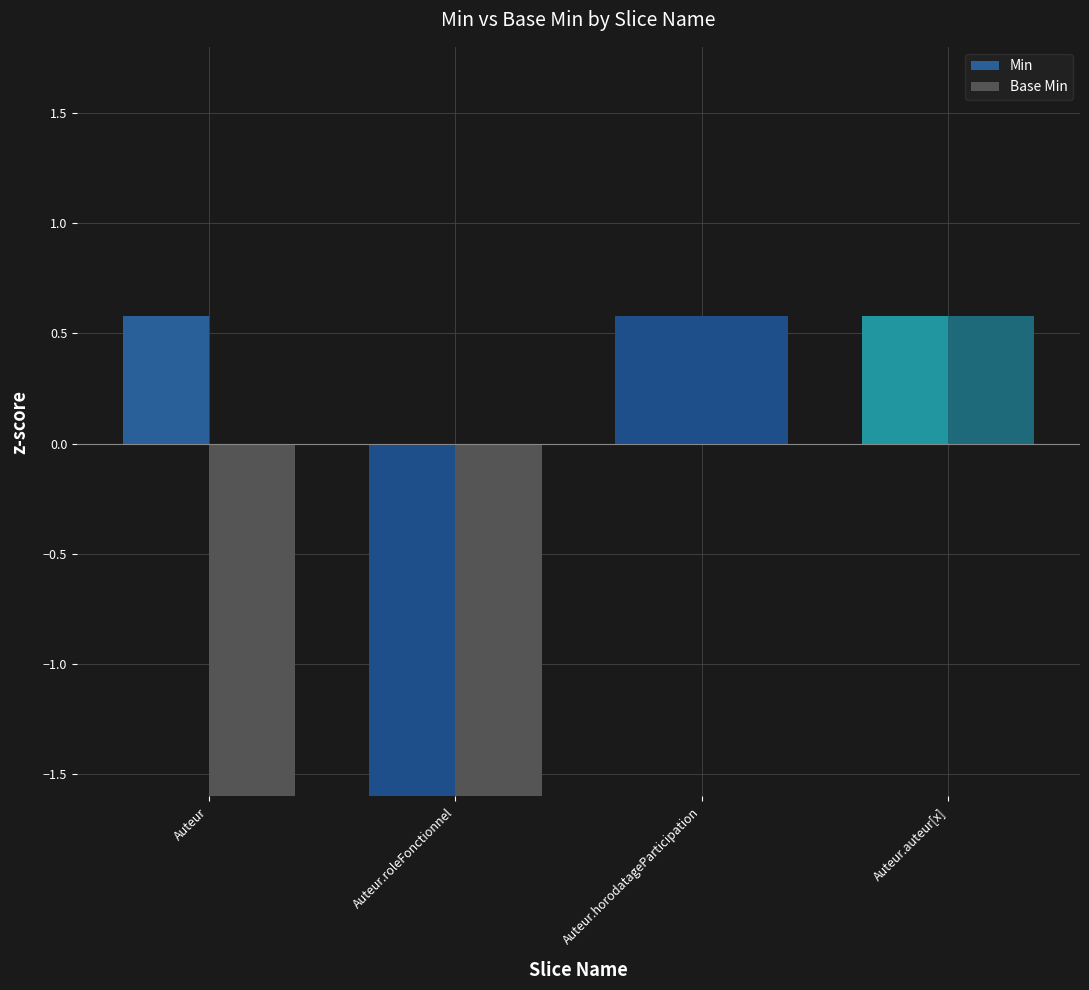

What is the average value of the Base Min series?

-0.6